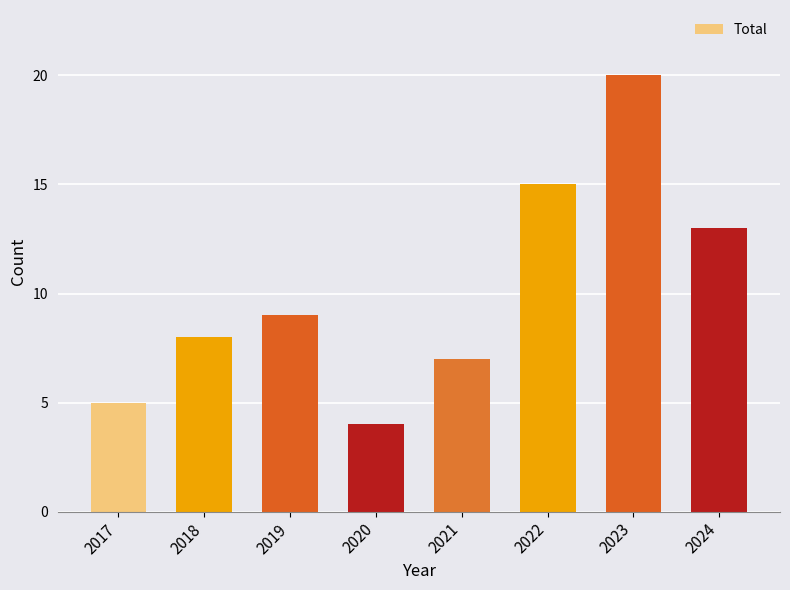

Reading left to right, extract all data points from this chart.

2017=5	2018=8	2019=9	2020=4	2021=7	2022=15	2023=20	2024=13